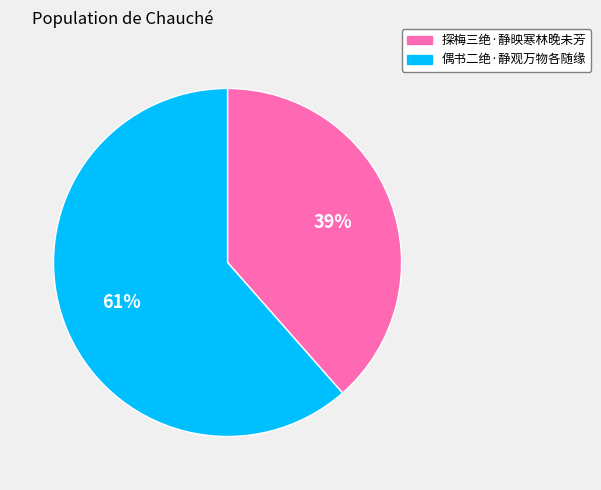

Rank the categories by value from lowest to highest.

探梅三绝·静映寒林晚未芳, 偶书二绝·静观万物各随缘